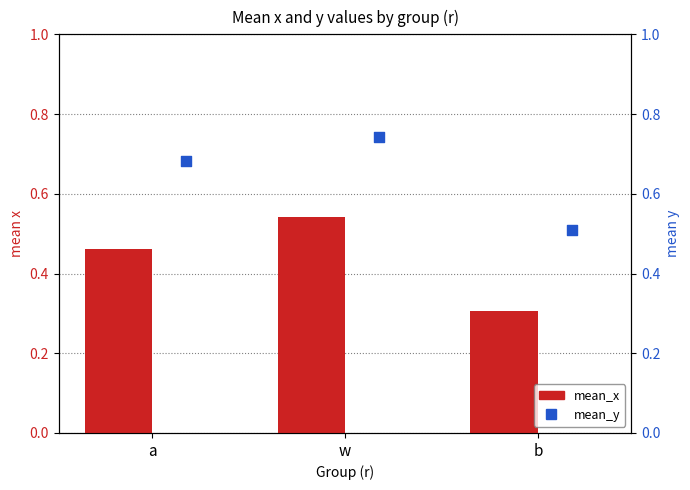

Which series has the largest Y range (max minus min)?

mean_y